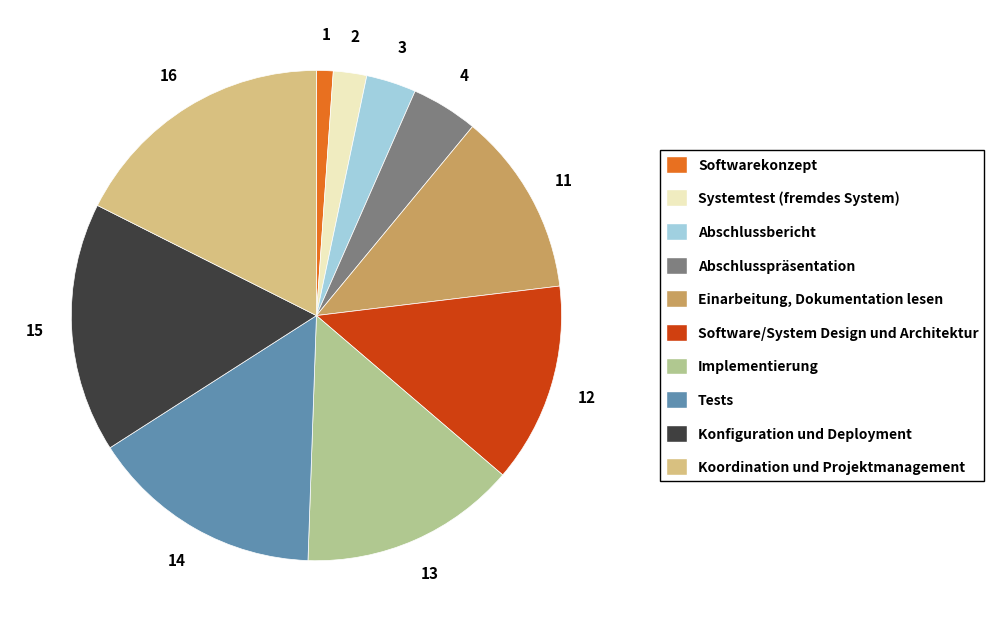

Is there a majority slice in this chart?

No